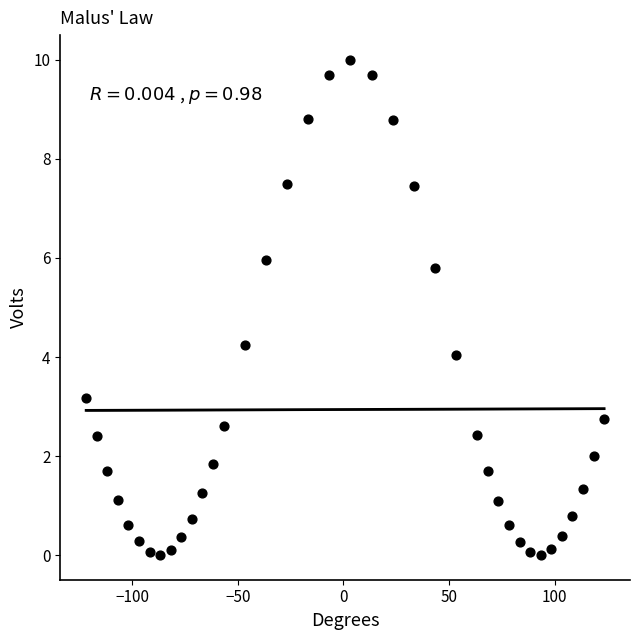

What is the range of X values (max minus min)?

245.0